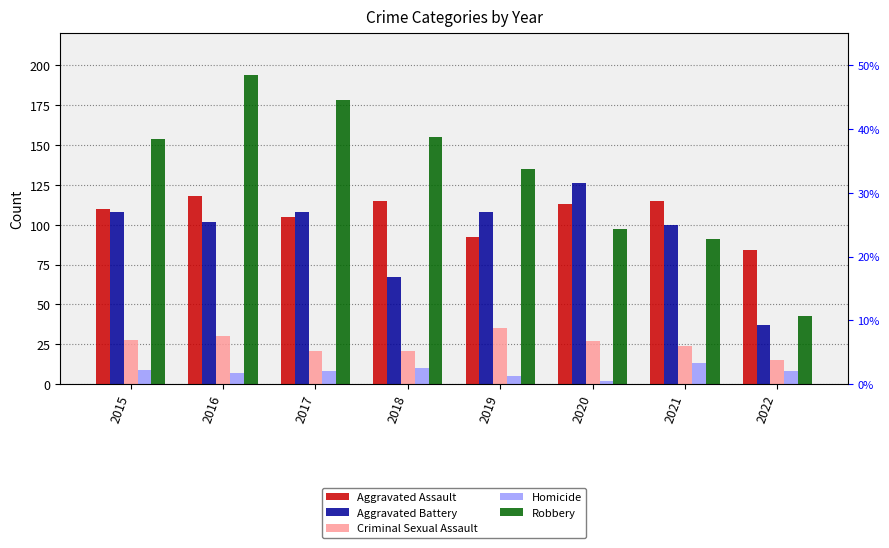

Which has a higher value, 2019 or 2015?

2015